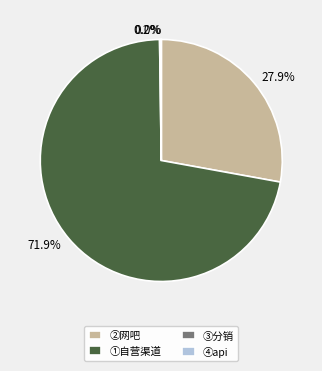

The ②网吧 slice represents 39% of the pie. True or false?

False